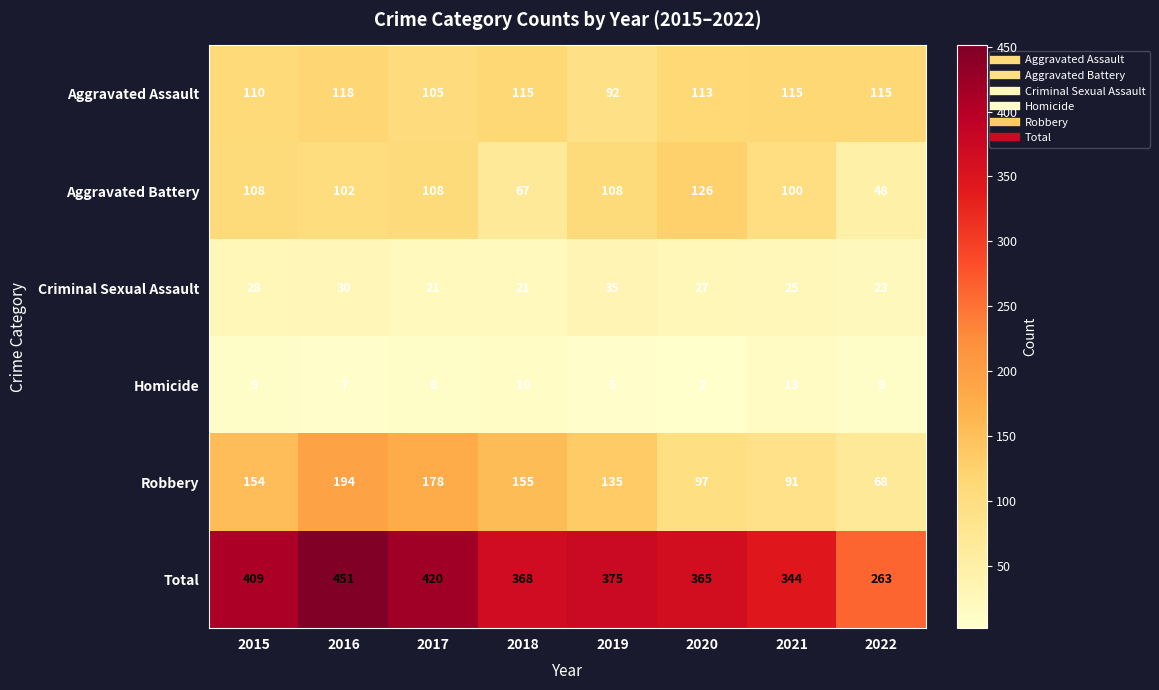

Rank the series at 2016 from highest to lowest value.

Total, Robbery, Aggravated Assault, Aggravated Battery, Criminal Sexual Assault, Homicide